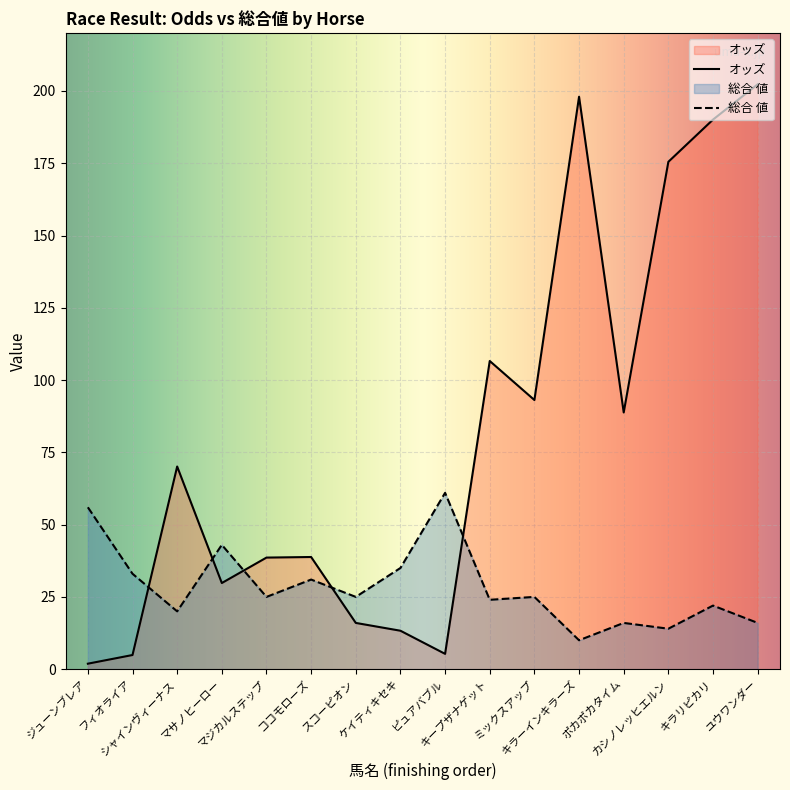

What is the label of the 7th point from the right?

キープザナゲット